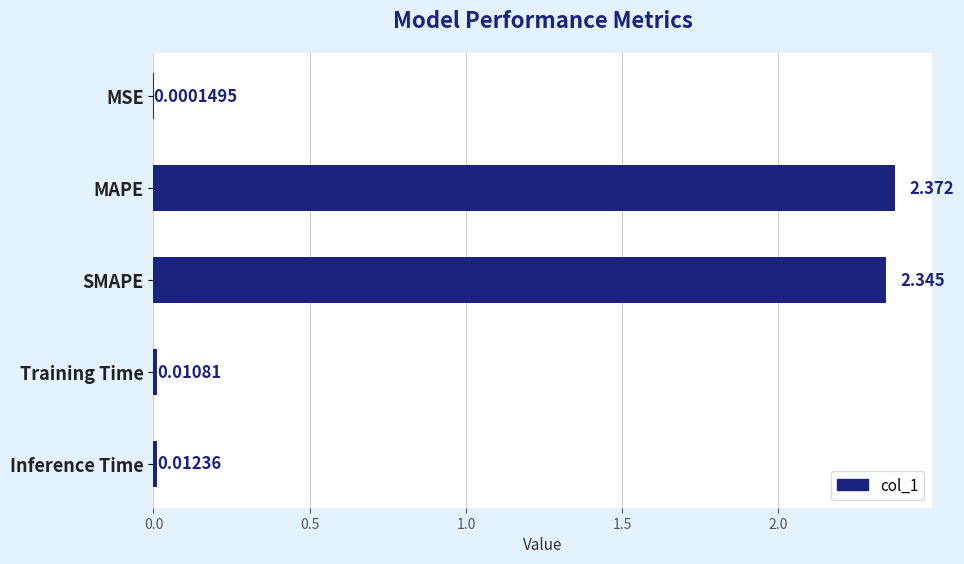

At which category does the chart reach its peak across all series?

MAPE